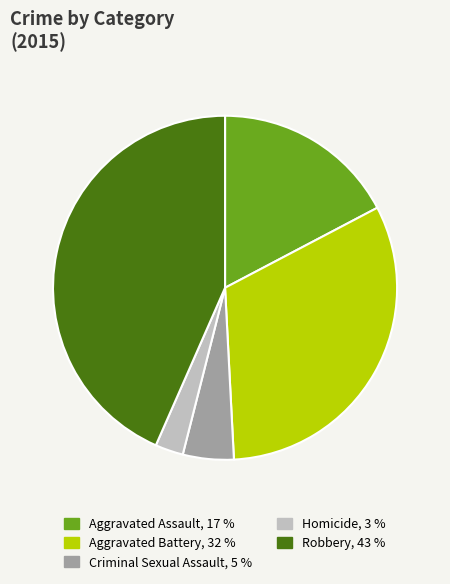

How many slices are in this pie chart?

5